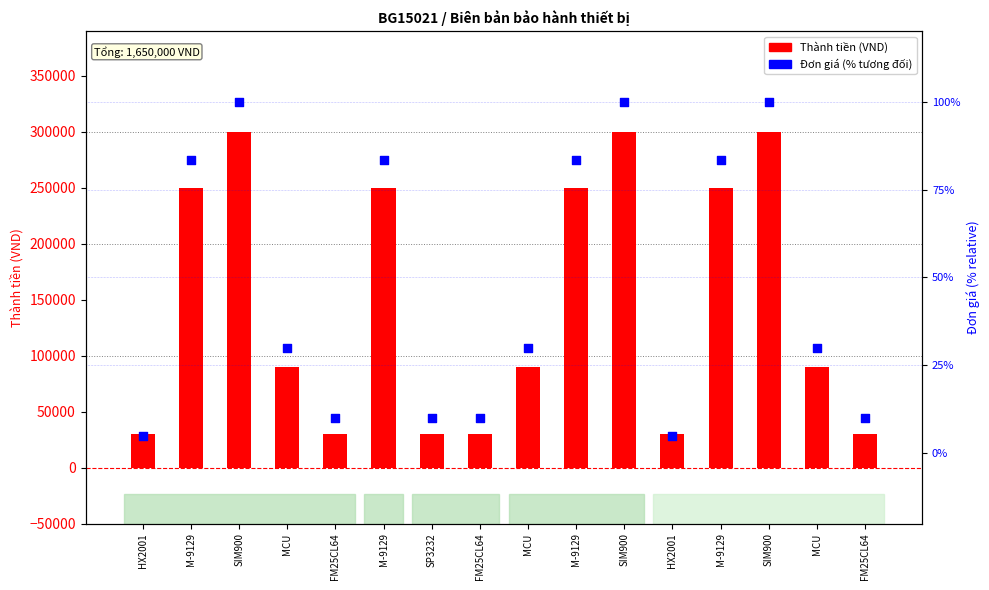

Which series has the largest total across all categories?

Thành tiền (VND)